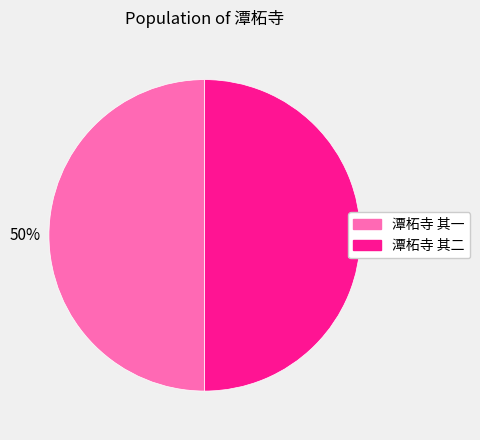

Combined, do 潭柘寺 其一 and 潭柘寺 其二 account for over 50%?

Yes